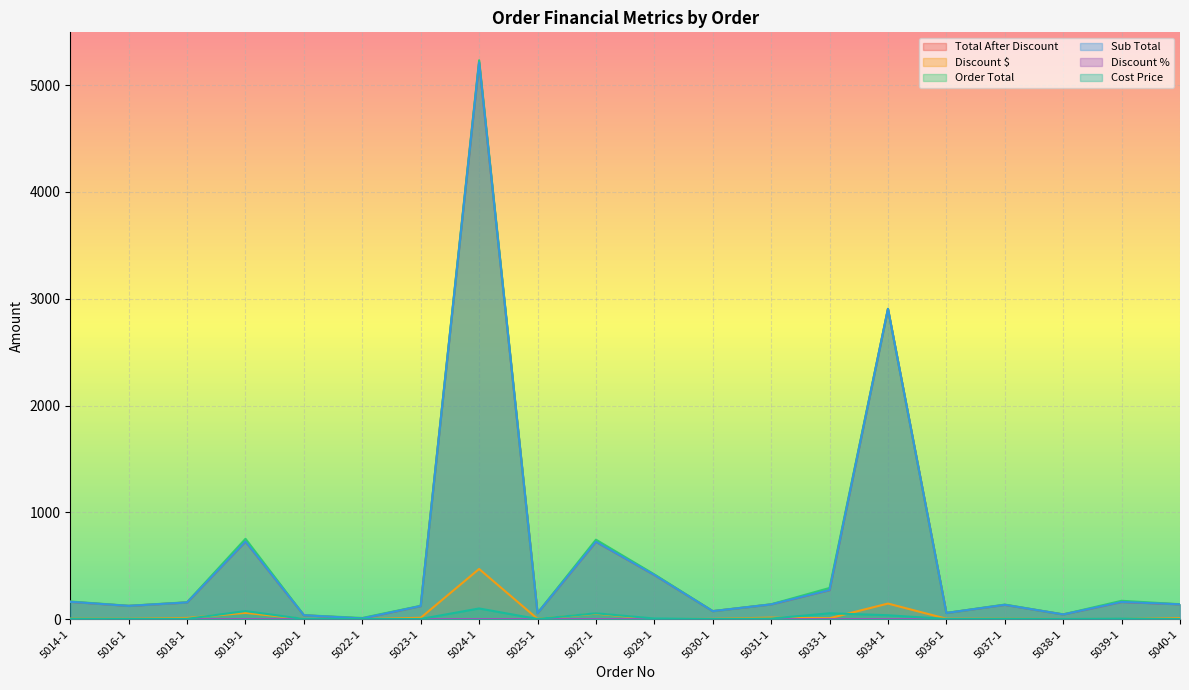

Where is the first local minimum for Order Total?

5016-1